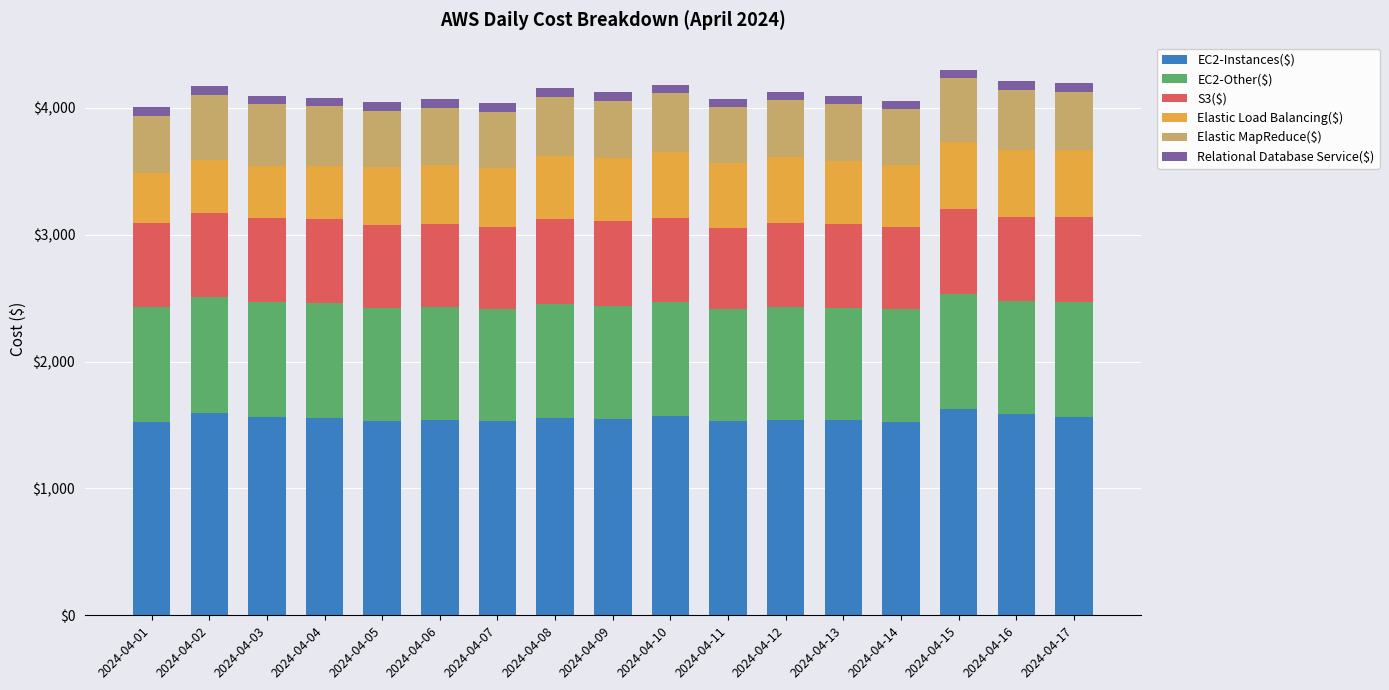

What is the sum of all EC2-Instances($) values?

26425.5